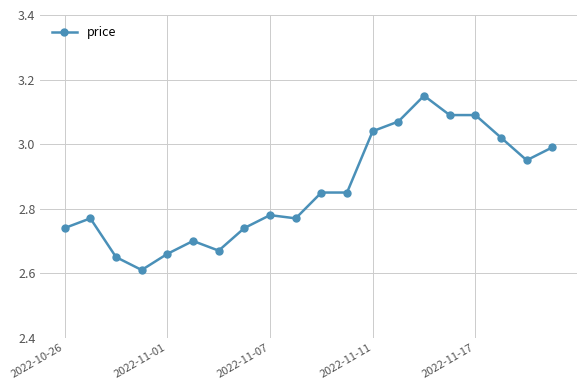

What is the difference between the second highest and minimum values?

0.5